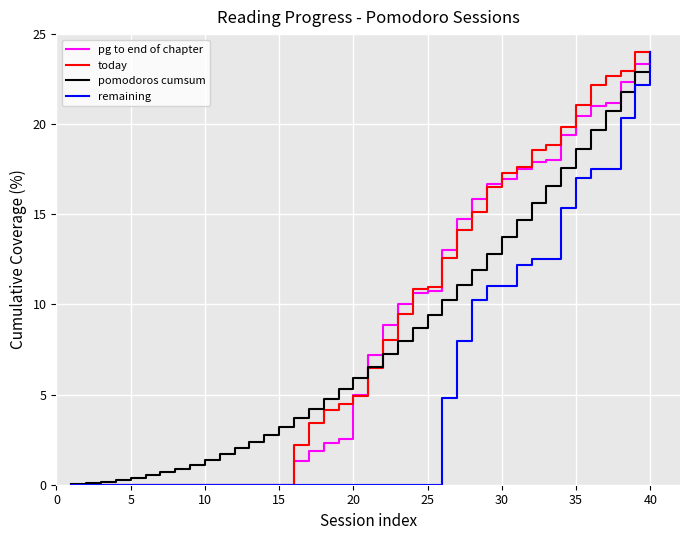

What is the maximum value for remaining?

24.0